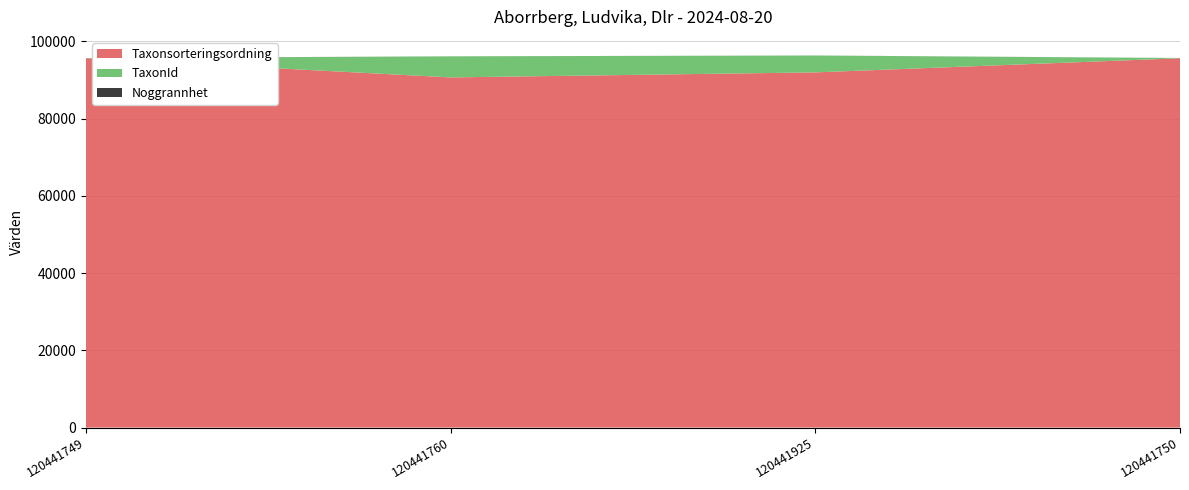

Reading left to right, list all the values displayed in this chart.

Taxonsorteringsordning: 120441749=95603	120441760=90644	120441925=91947	120441750=95603
TaxonId: 120441749=53	120441760=5447	120441925=4361	120441750=53
Noggrannhet: 120441749=10	120441760=10	120441925=10	120441750=10